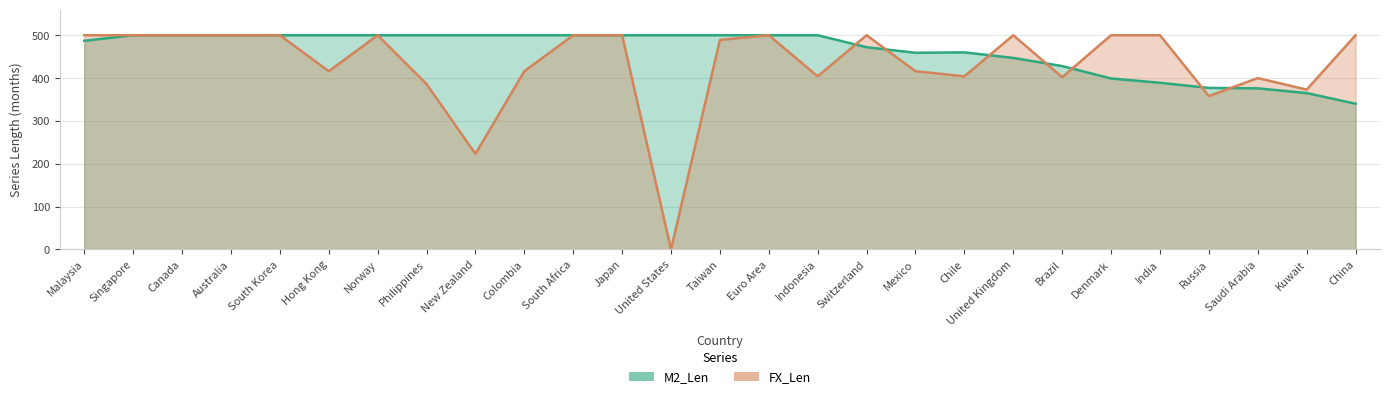

What is the greatest value displayed?

500